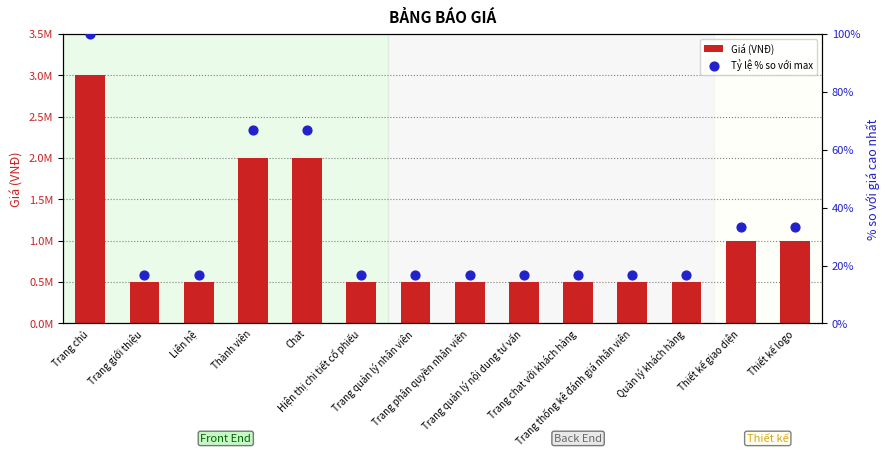

Which series reaches the minimum Y coordinate?

Tỷ lệ % so với max